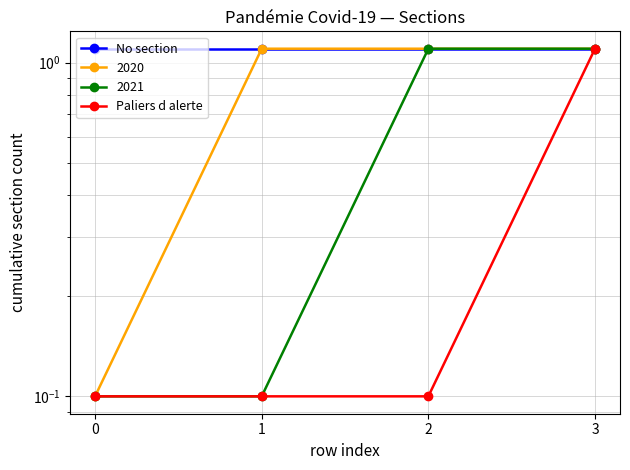

True or false: No section and Paliers d alerte intersect in this chart.

False